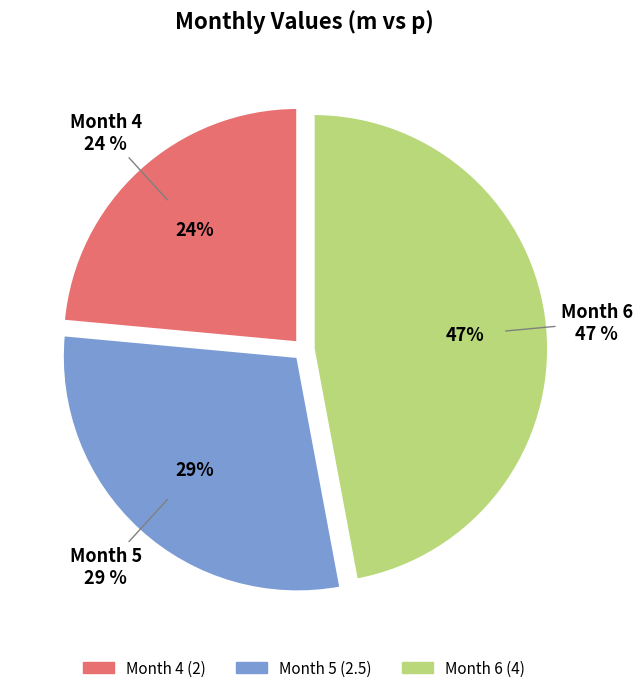

Does 5 represent more than half of the total?

No